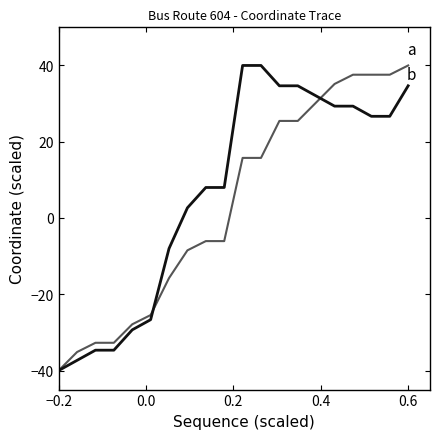

What is the highest value of the b series?

40.0